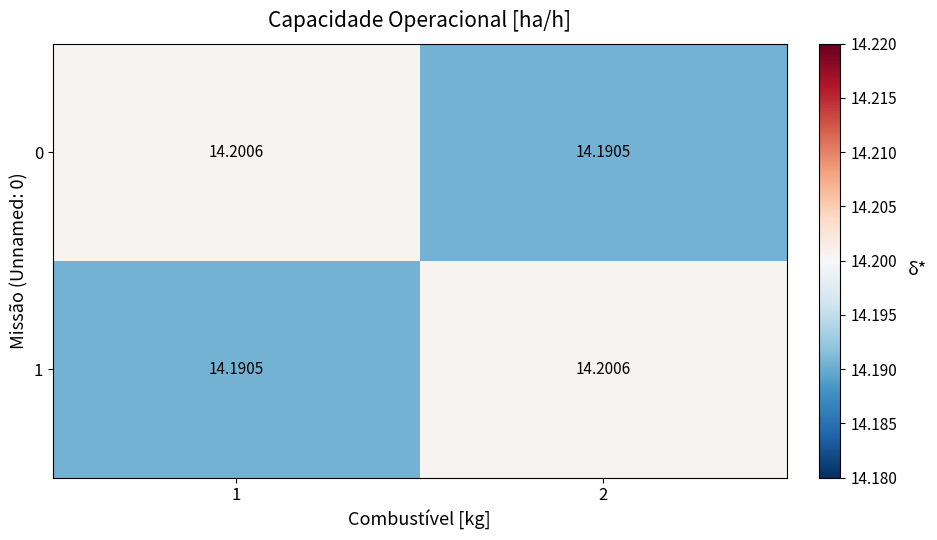

At how many categories does at least one series exceed 14?

2